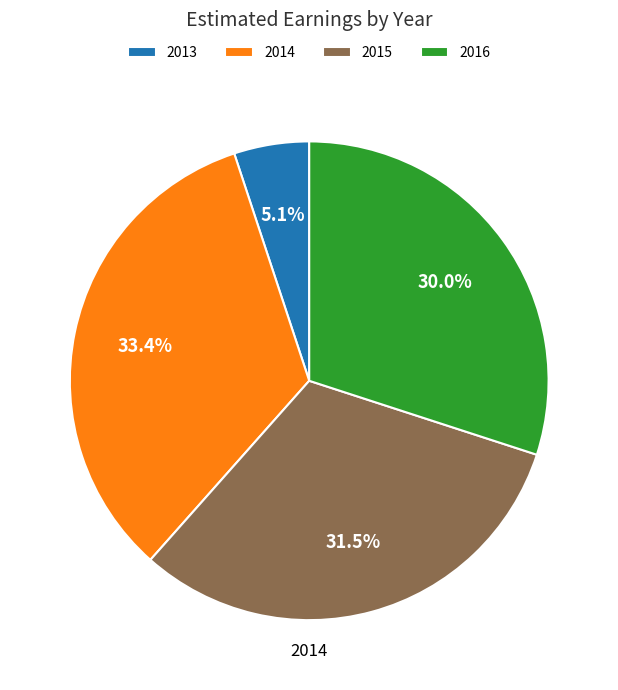

To the nearest percent, what is the combined percentage of 2015 and 2013?

37%